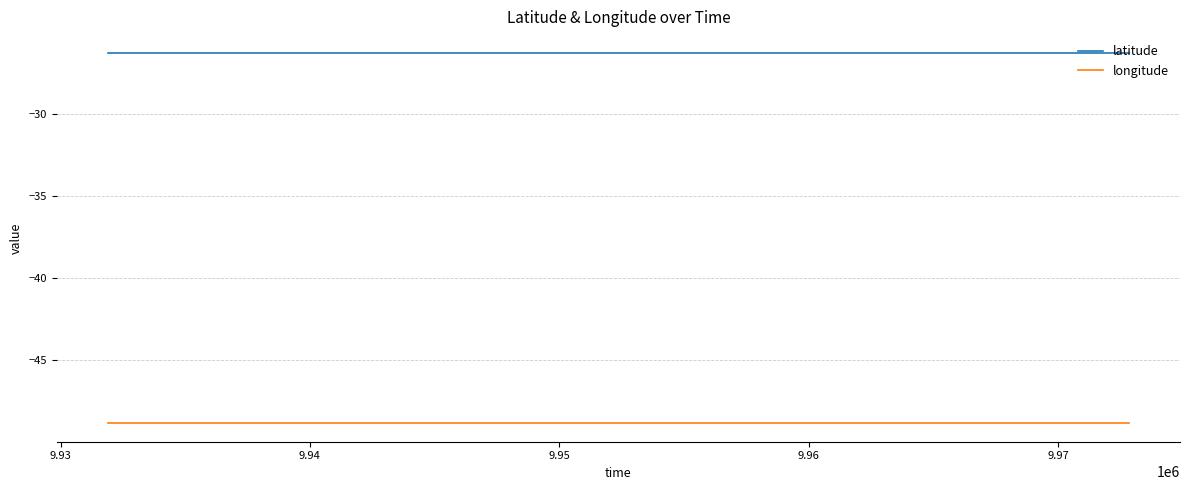

Reading right to left, what are all the values shown in this chart?

latitude: -26.3	-26.3	-26.3	-26.3	-26.3	-26.3	-26.3	-26.3	-26.3	-26.3	-26.3	-26.3	-26.3	-26.3	-26.3	-26.3	-26.3	-26.3	-26.3	-26.3	-26.3	-26.3	-26.3	-26.3	-26.3	-26.3	-26.3	-26.3	-26.3	-26.3	-26.3	-26.3	-26.3	-26.3	-26.3	-26.3
longitude: -48.9	-48.9	-48.9	-48.9	-48.9	-48.9	-48.9	-48.9	-48.9	-48.9	-48.9	-48.9	-48.9	-48.9	-48.9	-48.9	-48.9	-48.9	-48.9	-48.9	-48.9	-48.9	-48.9	-48.9	-48.9	-48.9	-48.9	-48.9	-48.9	-48.9	-48.9	-48.9	-48.9	-48.9	-48.9	-48.9